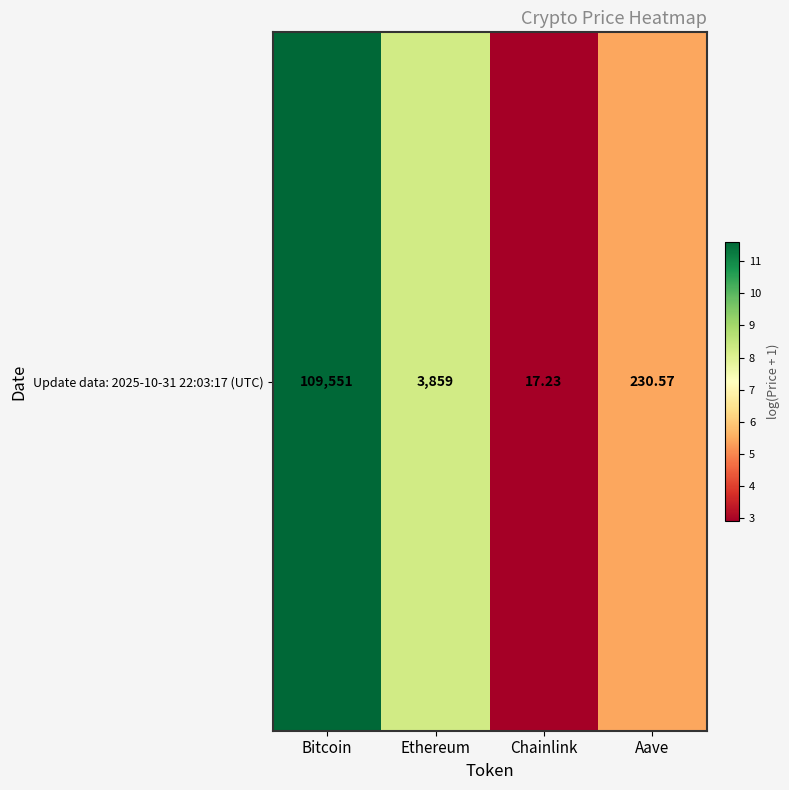

Read the value at Bitcoin.

11.6